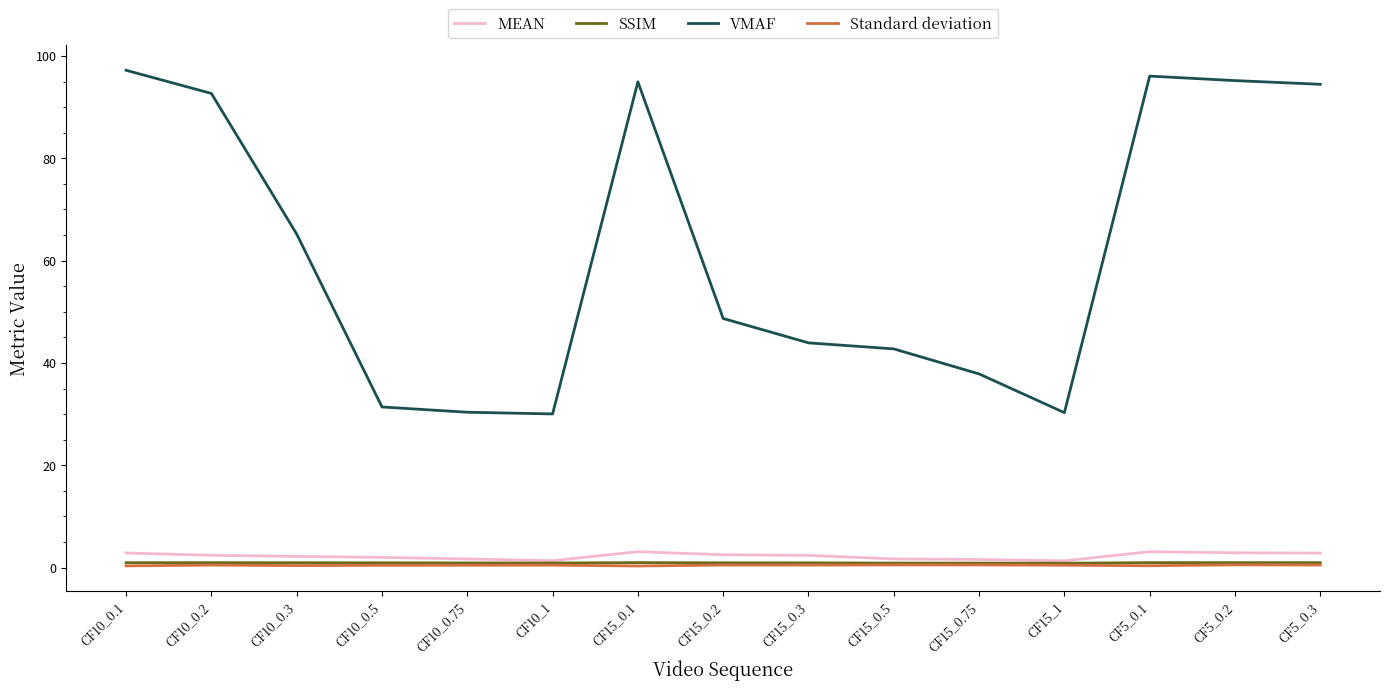

What is the greatest value displayed?

97.2